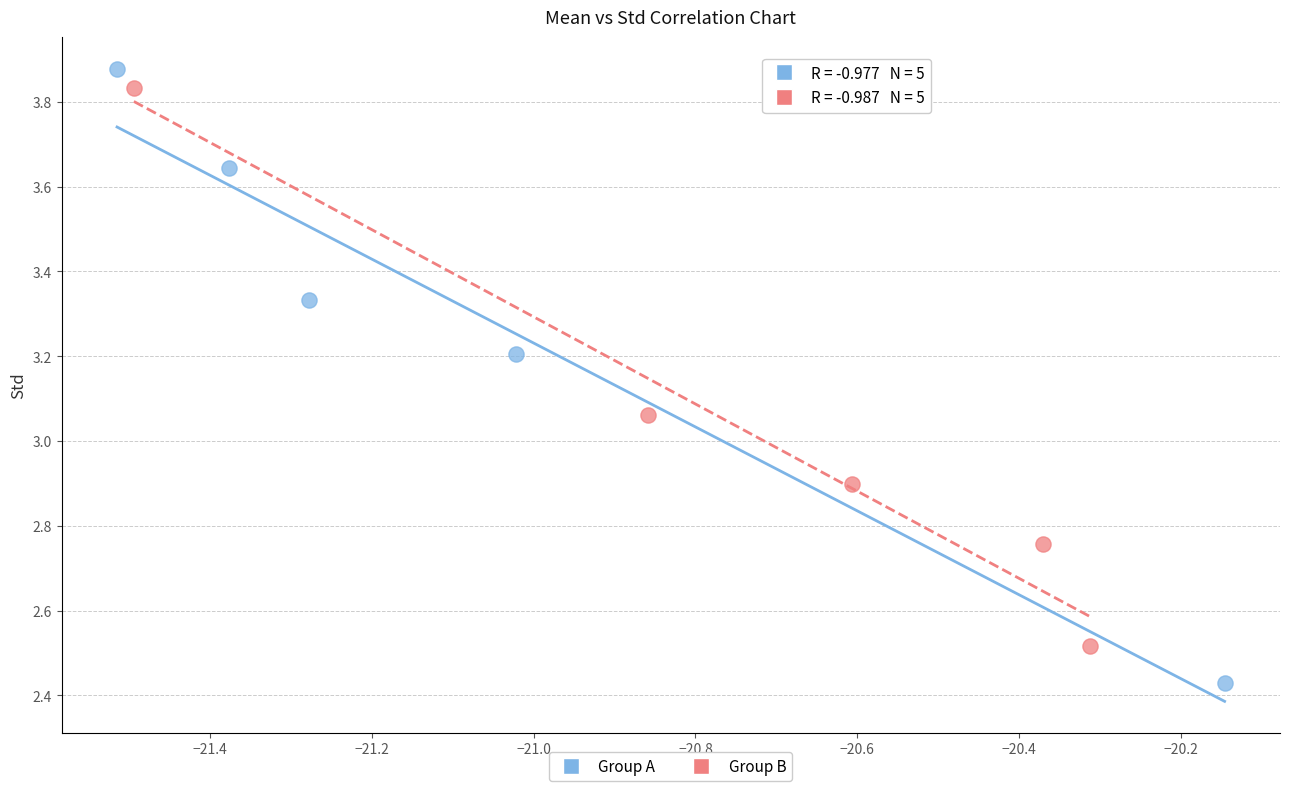

Which series reaches the minimum Y coordinate?

Group A